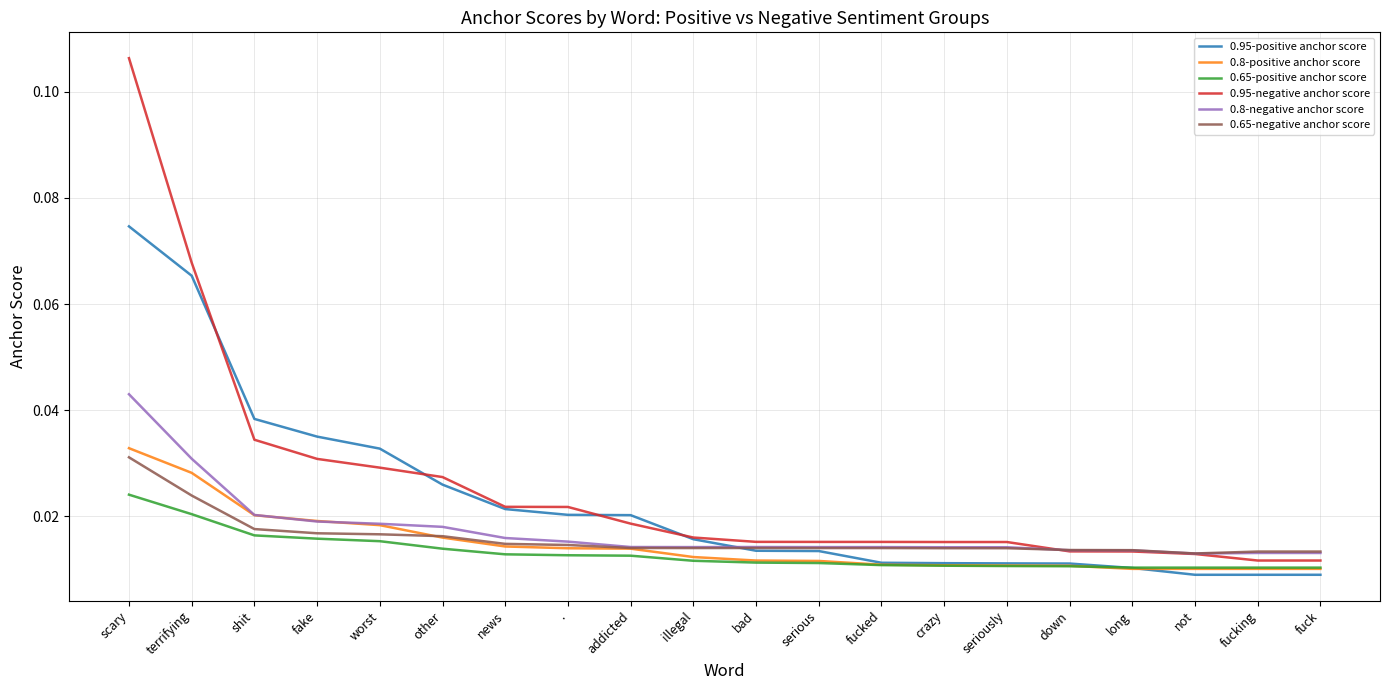

How many lines are shown in the chart?

6